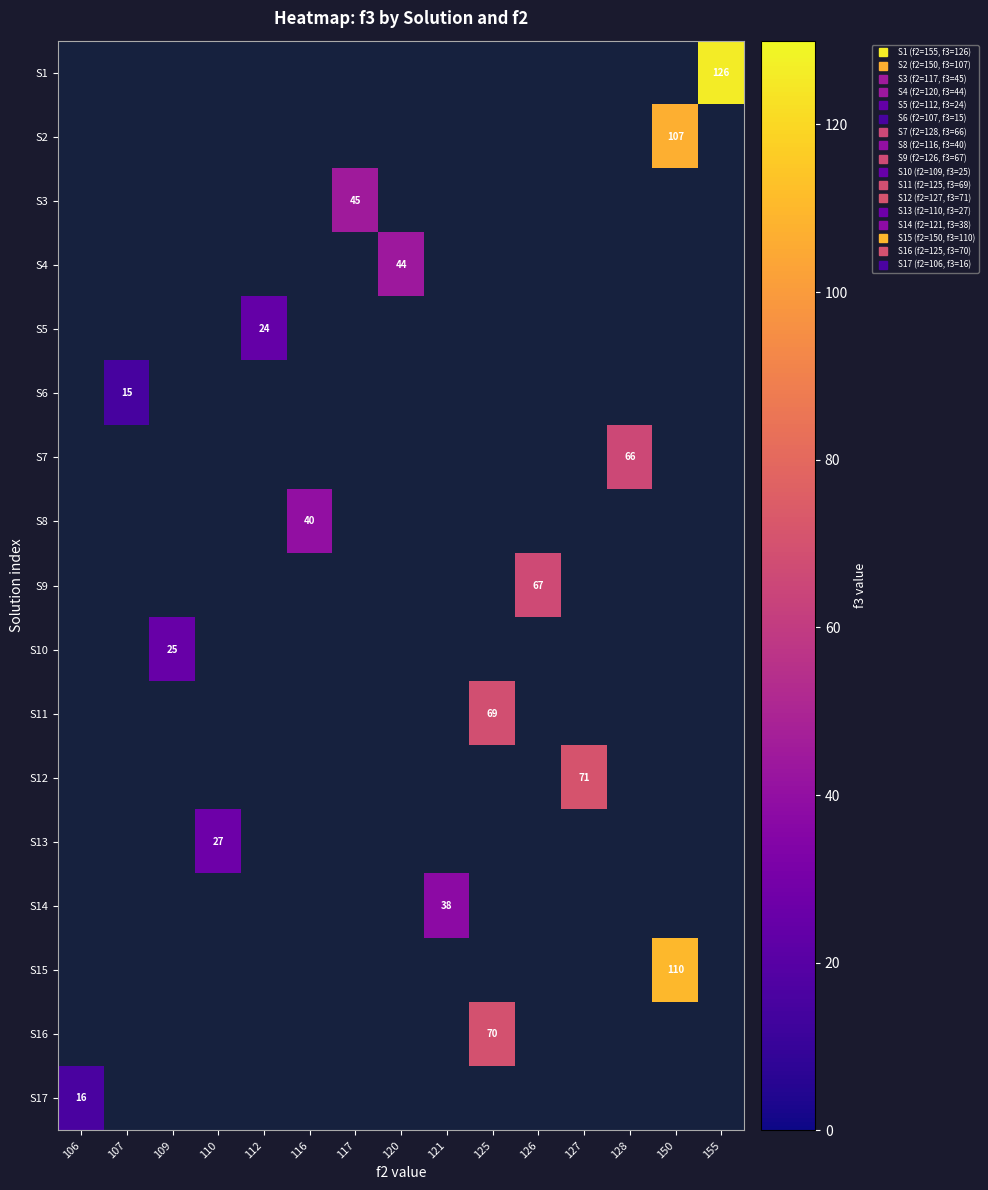

Is the value of S16 at 150 greater than the value of S7 at 150?

No